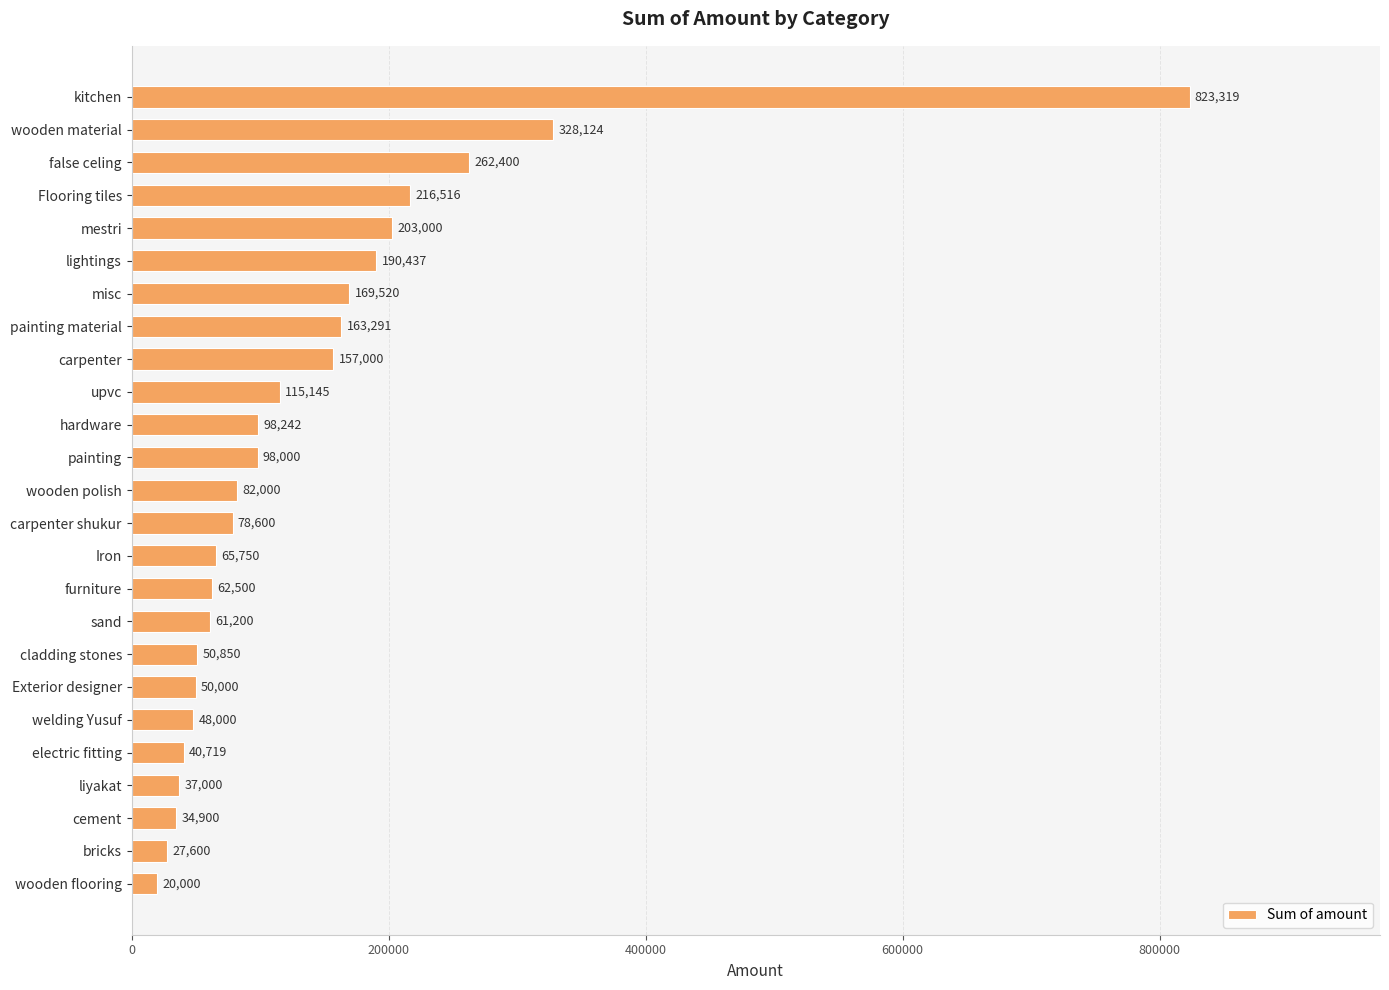

Count the number of data series in this chart.

1